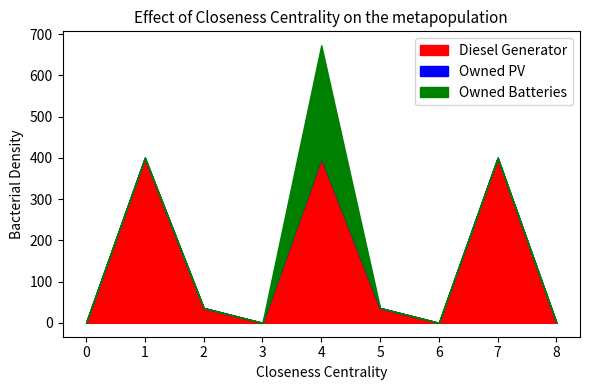

Rank the series by their maximum value, from lowest to highest.

Owned PV, Owned Batteries, Diesel Generator